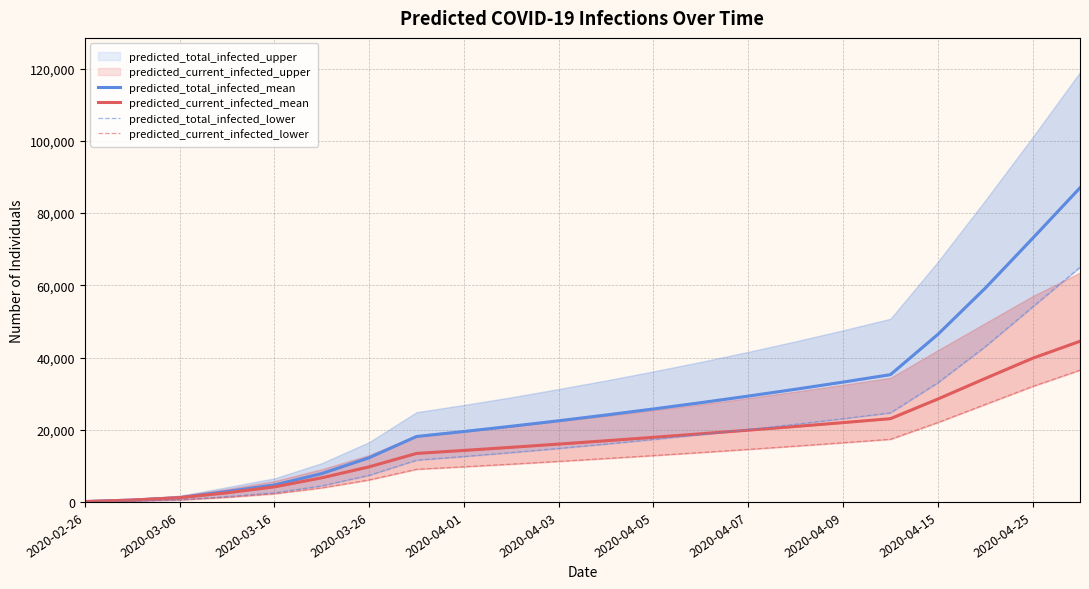

True or false: predicted_total_infected_mean and predicted_current_infected_lower cross at least once.

False